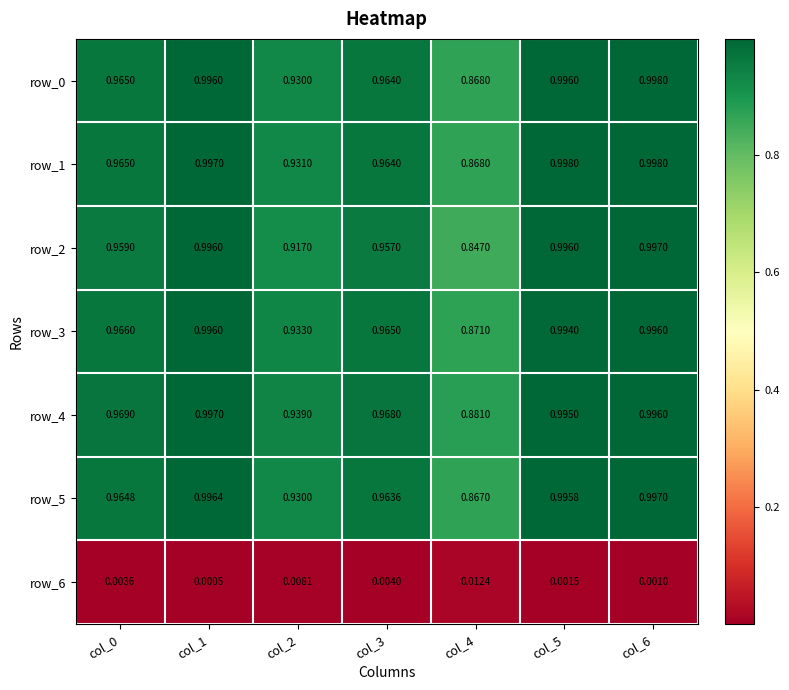

Is it true that row_4 equals 1.0 at col_3?

True